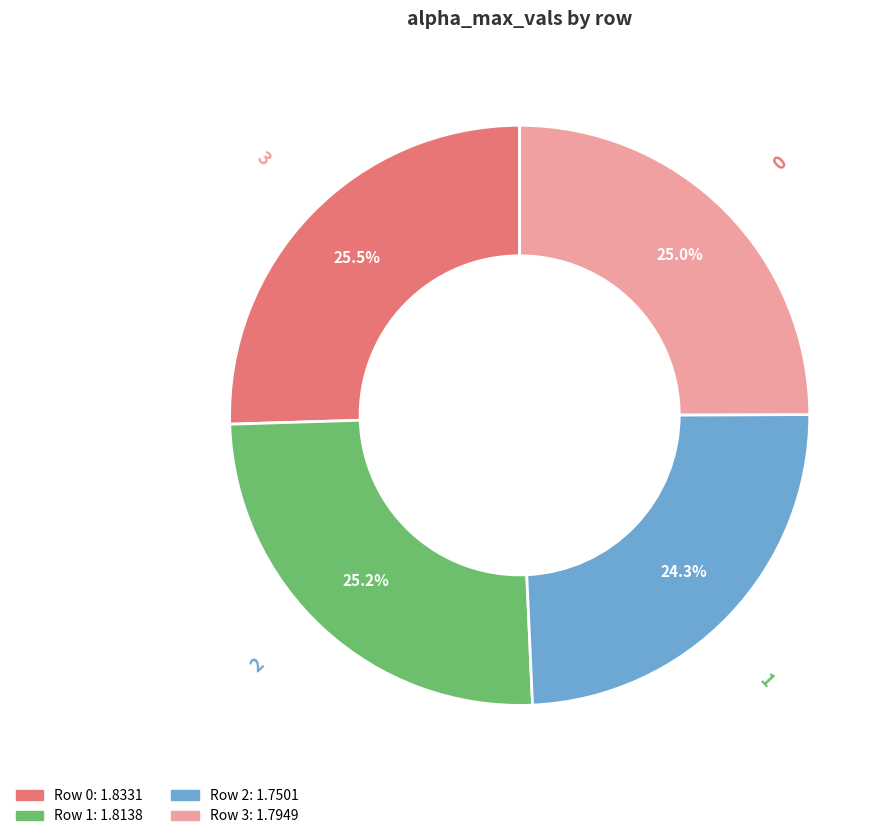

Is there any slice that represents more than half of the pie?

No